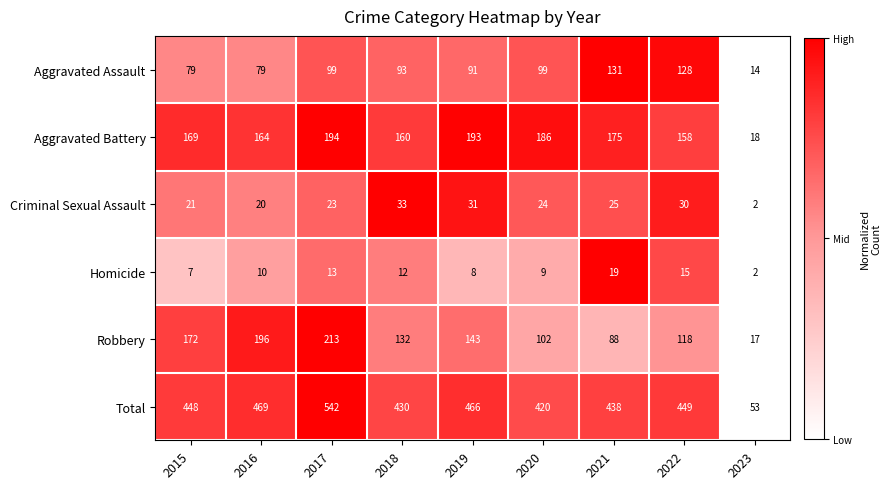

Which series has the largest range (max minus min)?

Total